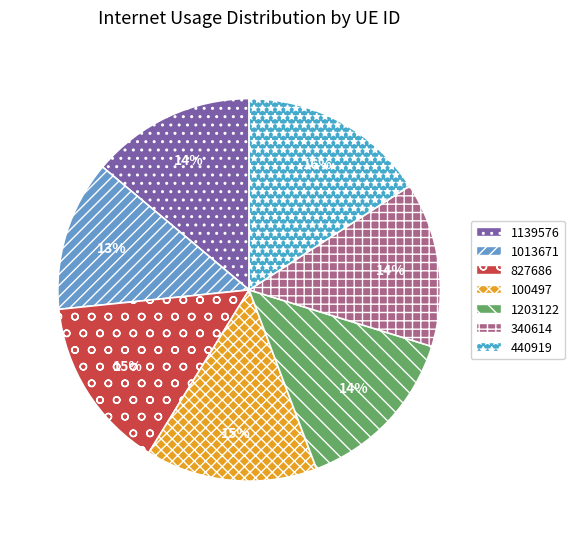

How many segments does this pie chart have?

7